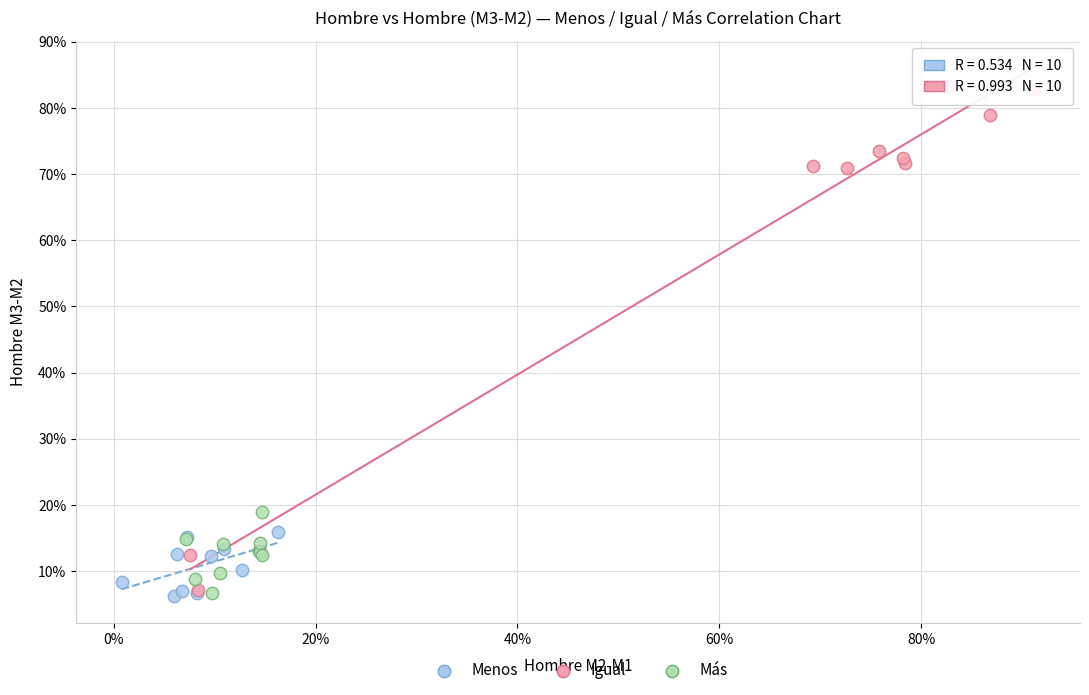

Which series has the largest Y range (max minus min)?

Igual